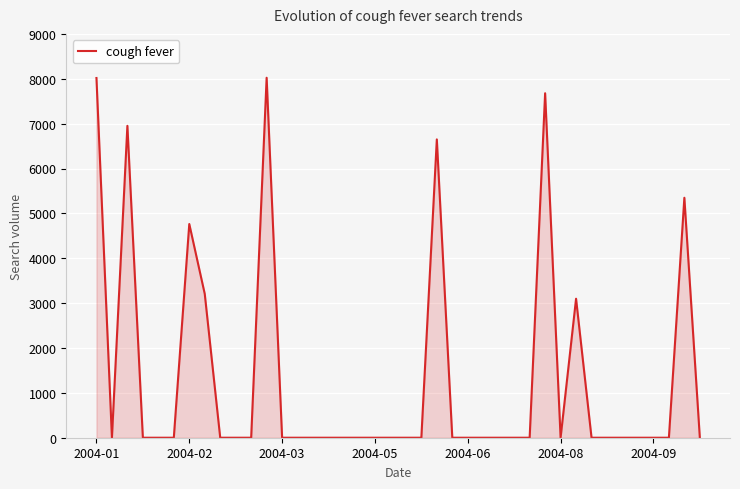

What is the difference between the maximum and minimum values?

8022.5